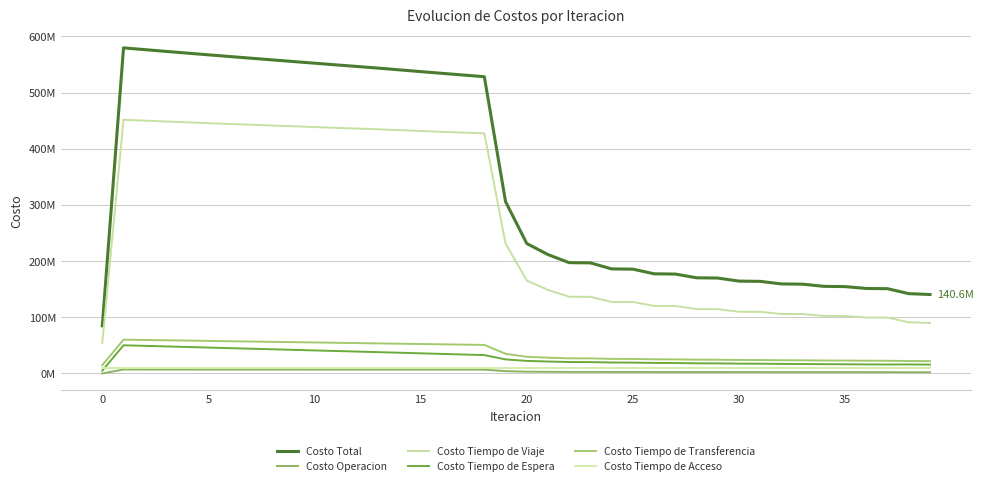

At how many categories does at least one series exceed 394131775?

18